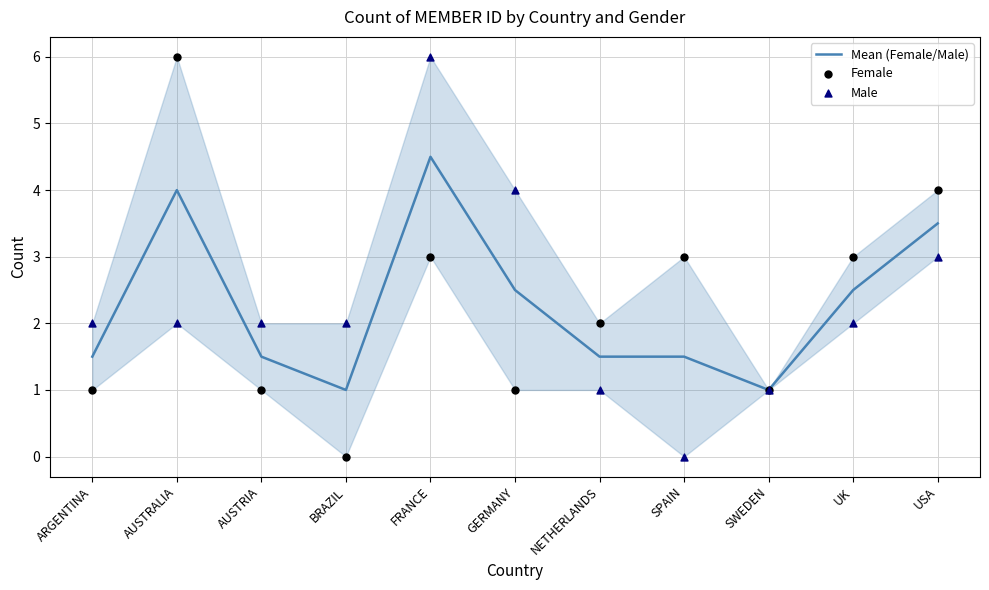

Which series has the largest Y range (max minus min)?

Female